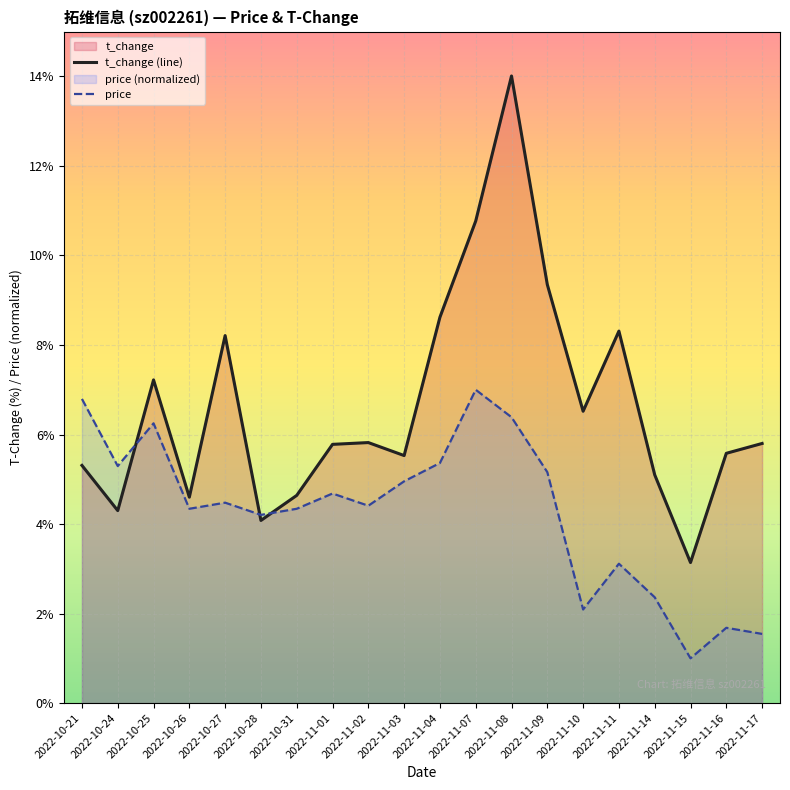

What is the highest value of the price series?

7.0